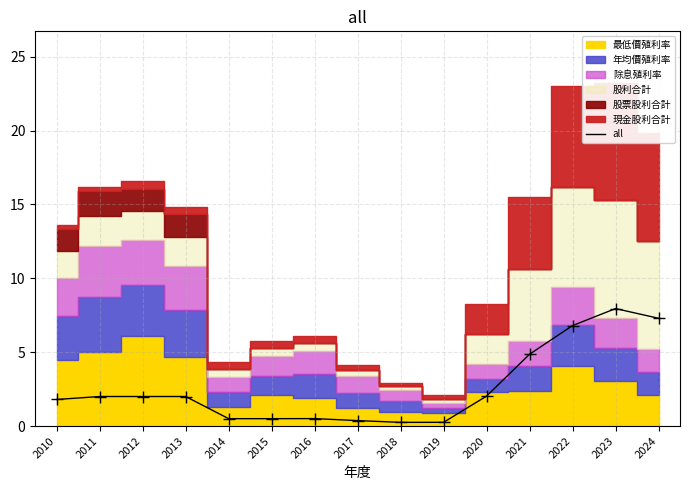

Reading left to right, transcribe all the data shown in this chart.

2010=1.8	2011=2.0	2012=2.0	2013=2.0	2014=0.5	2015=0.5	2016=0.5	2017=0.4	2018=0.2	2019=0.3	2020=2.0	2021=4.9	2022=6.8	2023=8.0	2024=7.3